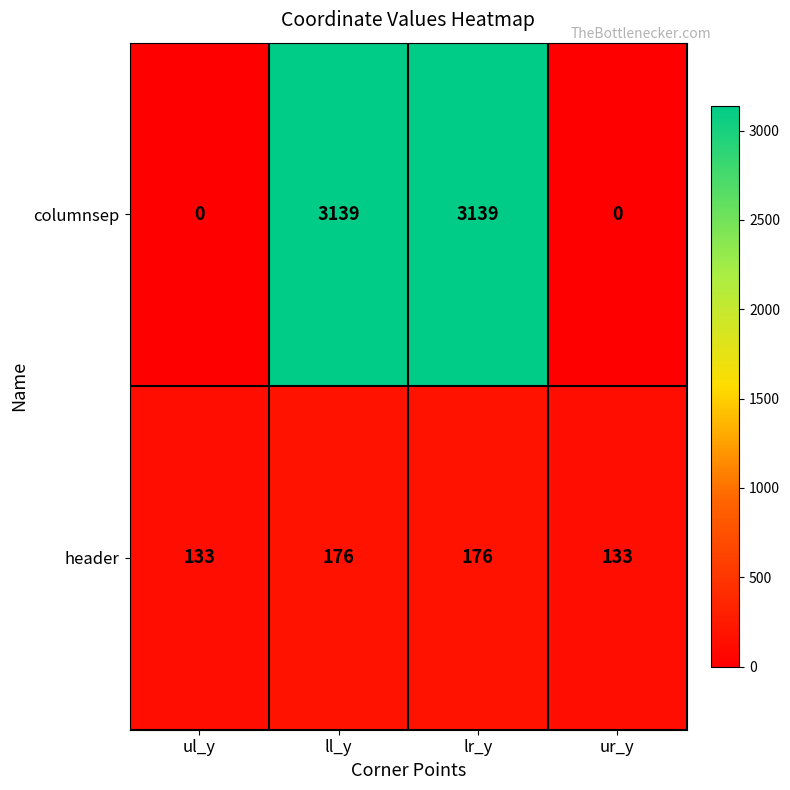

The header series shows 86 at ll_y. True or false?

False